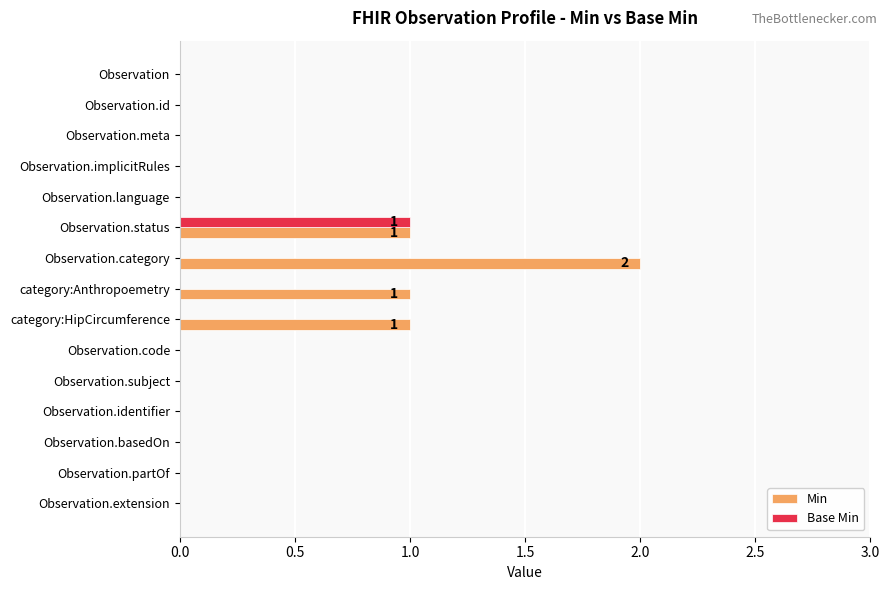

Is it true that Base Min equals 0 at Observation.subject?

True